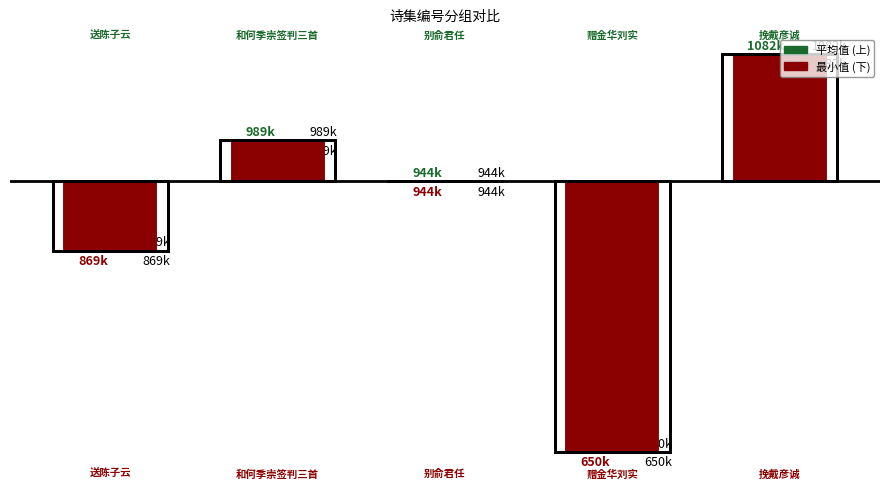

What is the difference between the maximum and minimum values in the 最小值 (下) series?

432333